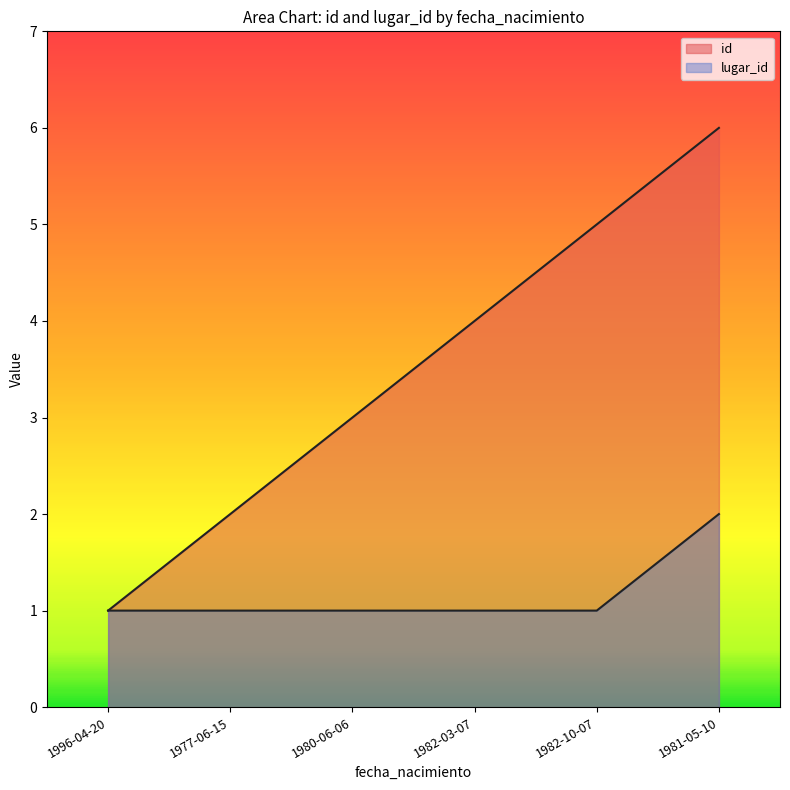

Which has a higher value, 1980-06-06 or 1982-03-07?

1982-03-07